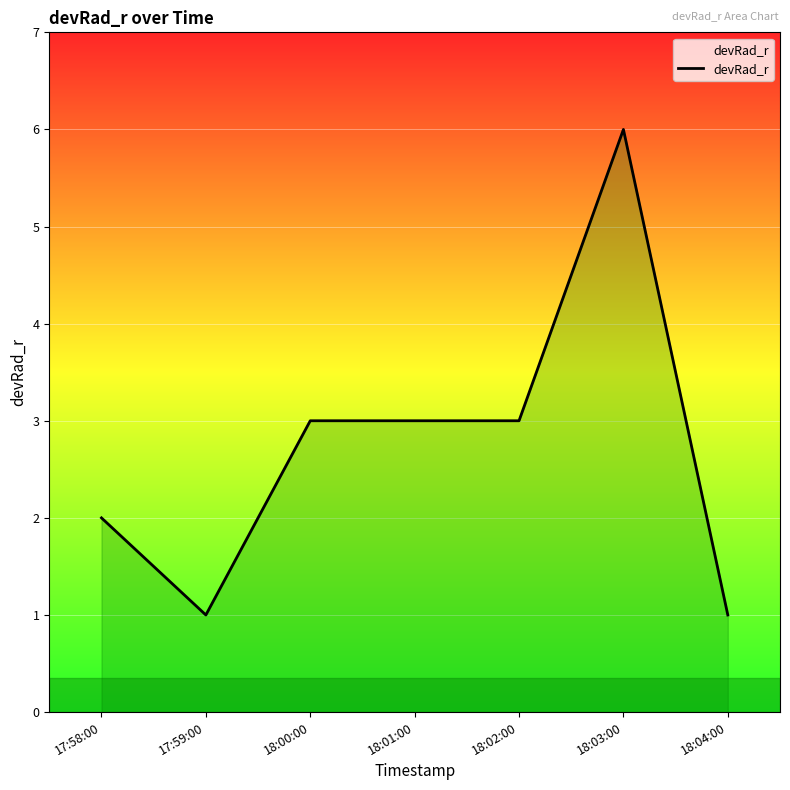

At which category does the chart reach its peak across all series?

18:03:00